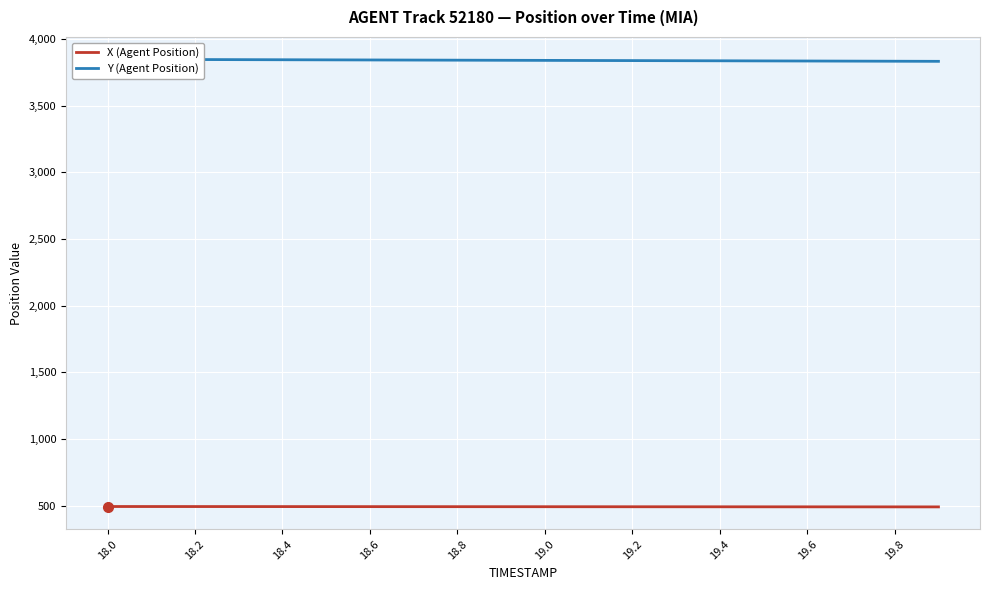

True or false: X (Agent Position) and Y (Agent Position) intersect in this chart.

False